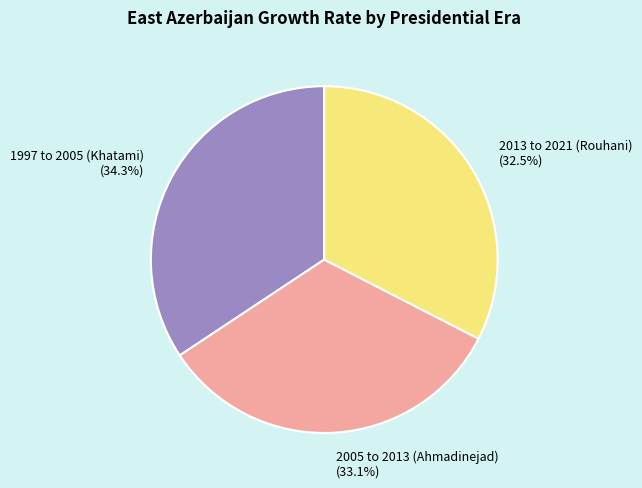

Which has a higher value, 2005 to 2013 (Ahmadinejad) or 2013 to 2021 (Rouhani)?

2005 to 2013 (Ahmadinejad)